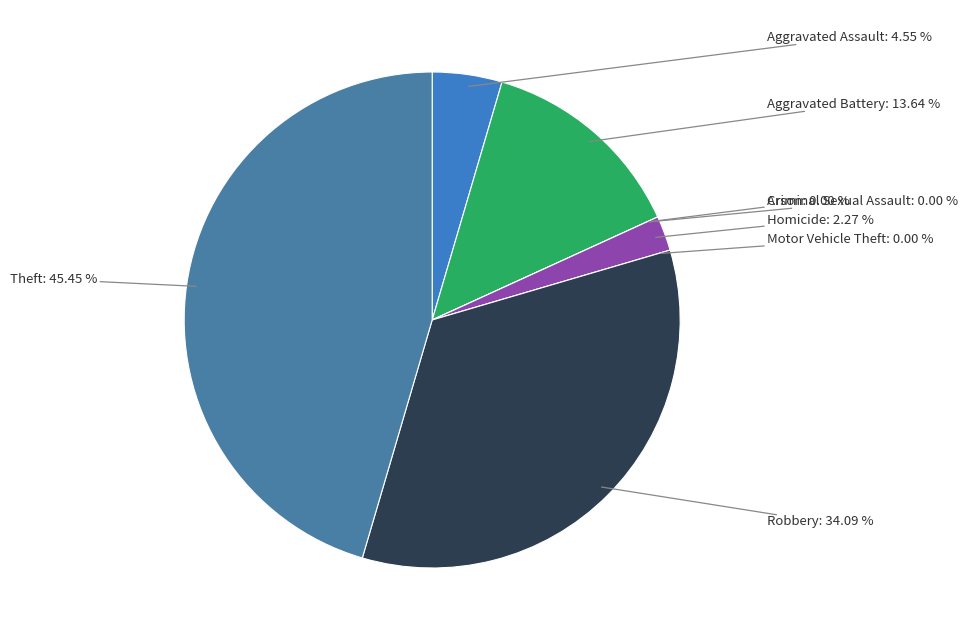

Does any single category account for the majority?

No